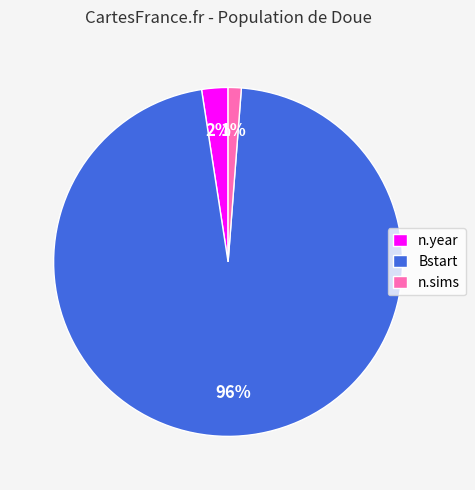

Count the number of slices in the pie.

3